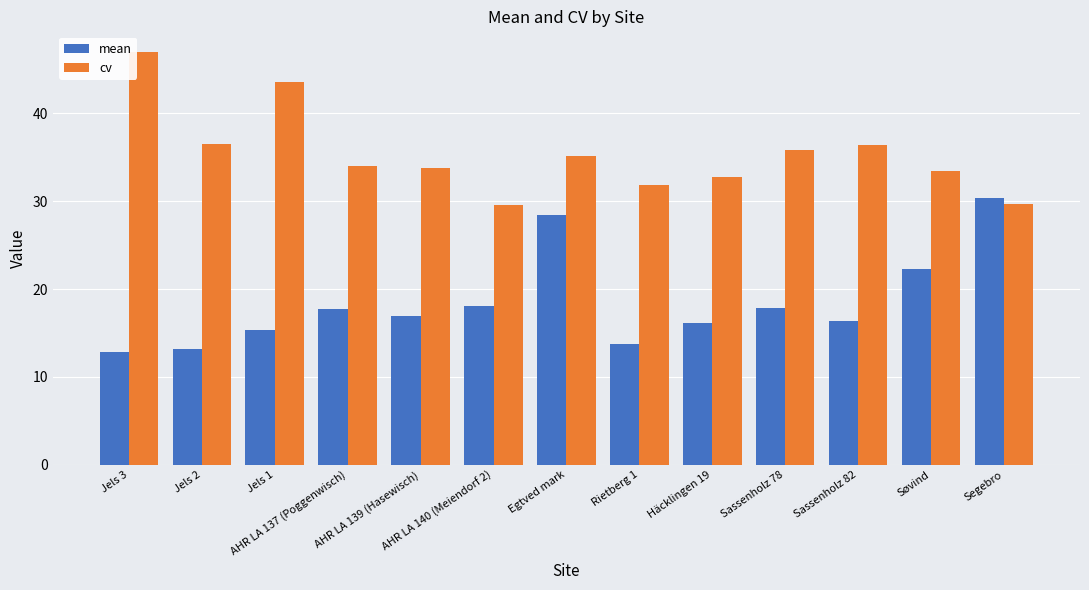

List the series in order of their peak value, lowest first.

mean, cv